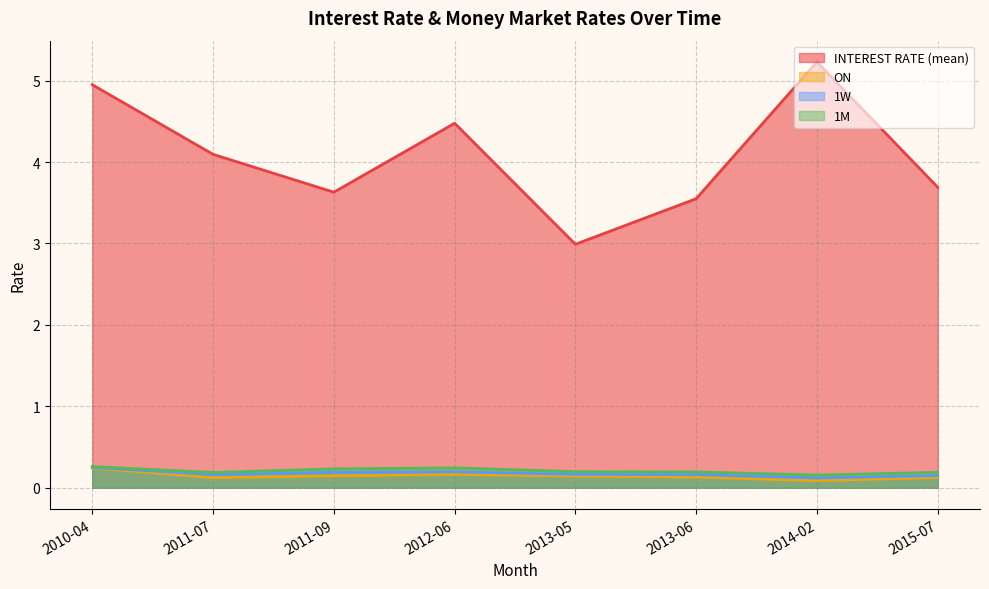

Where is INTEREST RATE (mean) nearest to the value 4?

2011-07